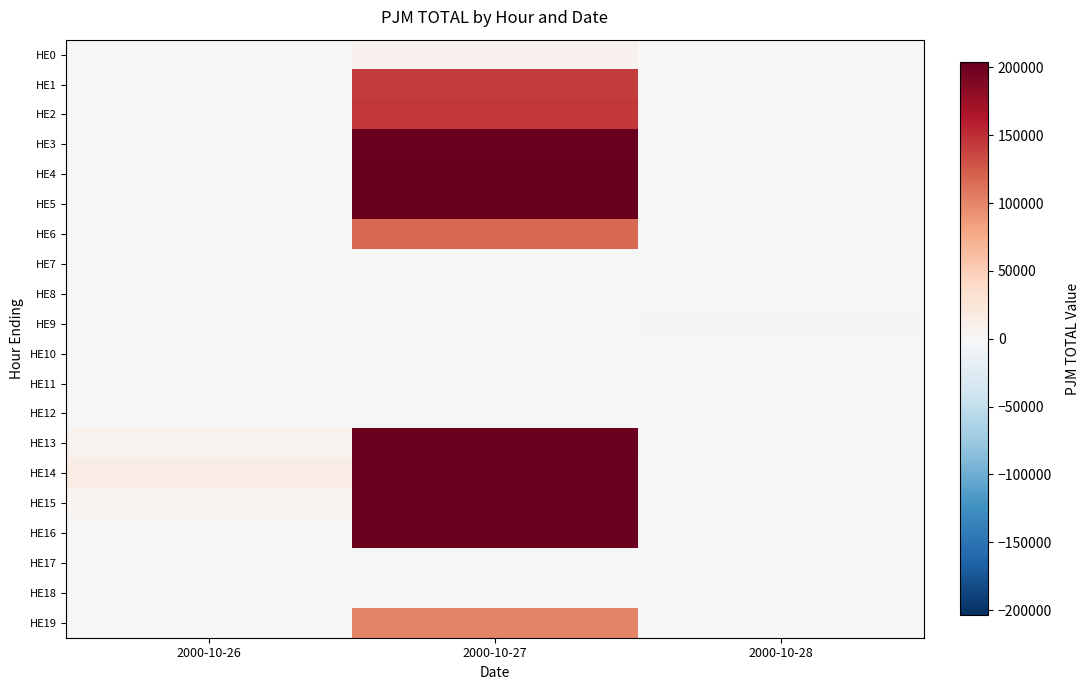

Reading right to left, extract all data points from this chart.

HE0: 2000-10-28=0.0	2000-10-27=8868.0	2000-10-26=0.0
HE1: 2000-10-28=0.0	2000-10-27=142194.0	2000-10-26=0.0
HE2: 2000-10-28=893.5	2000-10-27=144904.0	2000-10-26=0.0
HE3: 2000-10-28=0.0	2000-10-27=201454.0	2000-10-26=0.0
HE4: 2000-10-28=238.4	2000-10-27=203160.0	2000-10-26=0.0
HE5: 2000-10-28=0.0	2000-10-27=203860.0	2000-10-26=0.0
HE6: 2000-10-28=0.0	2000-10-27=116508.0	2000-10-26=0.0
HE7: 2000-10-28=0.0	2000-10-27=0.0	2000-10-26=0.0
HE8: 2000-10-28=0.0	2000-10-27=0.0	2000-10-26=0.0
HE9: 2000-10-28=1977.8	2000-10-27=0.0	2000-10-26=0.0
HE10: 2000-10-28=0.0	2000-10-27=0.0	2000-10-26=0.0
HE11: 2000-10-28=0.0	2000-10-27=0.0	2000-10-26=0.0
HE12: 2000-10-28=0.0	2000-10-27=0.0	2000-10-26=909.9
HE13: 2000-10-28=0.0	2000-10-27=199756.0	2000-10-26=7382.0
HE14: 2000-10-28=0.0	2000-10-27=201092.0	2000-10-26=15334.0
HE15: 2000-10-28=0.0	2000-10-27=200862.0	2000-10-26=3459.2
HE16: 2000-10-28=0.0	2000-10-27=200142.0	2000-10-26=0.0
HE17: 2000-10-28=0.0	2000-10-27=0.0	2000-10-26=0.0
HE18: 2000-10-28=0.0	2000-10-27=0.0	2000-10-26=0.0
HE19: 2000-10-28=0.0	2000-10-27=101544.0	2000-10-26=0.0